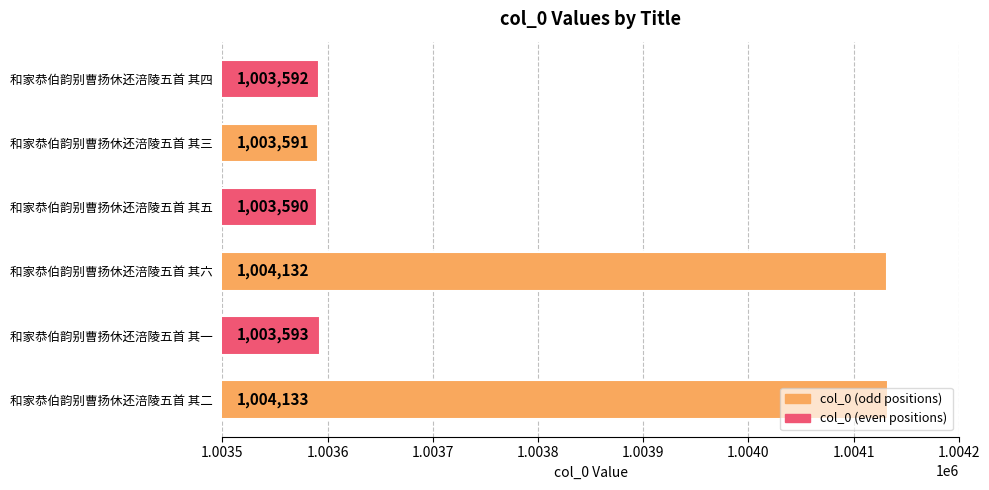

Is it true that the value at 和家恭伯韵别曹扬休还涪陵五首 其一 is 1503778?

False